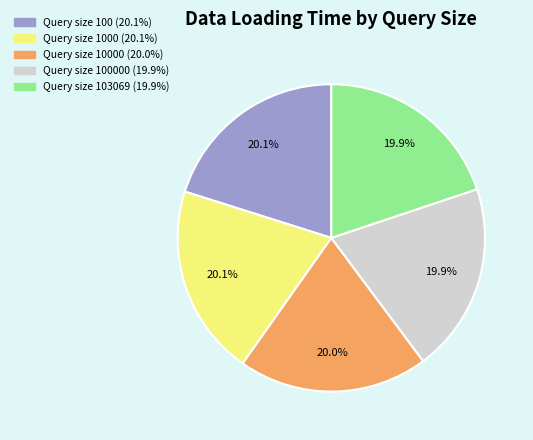

Is there any slice that represents more than half of the pie?

No